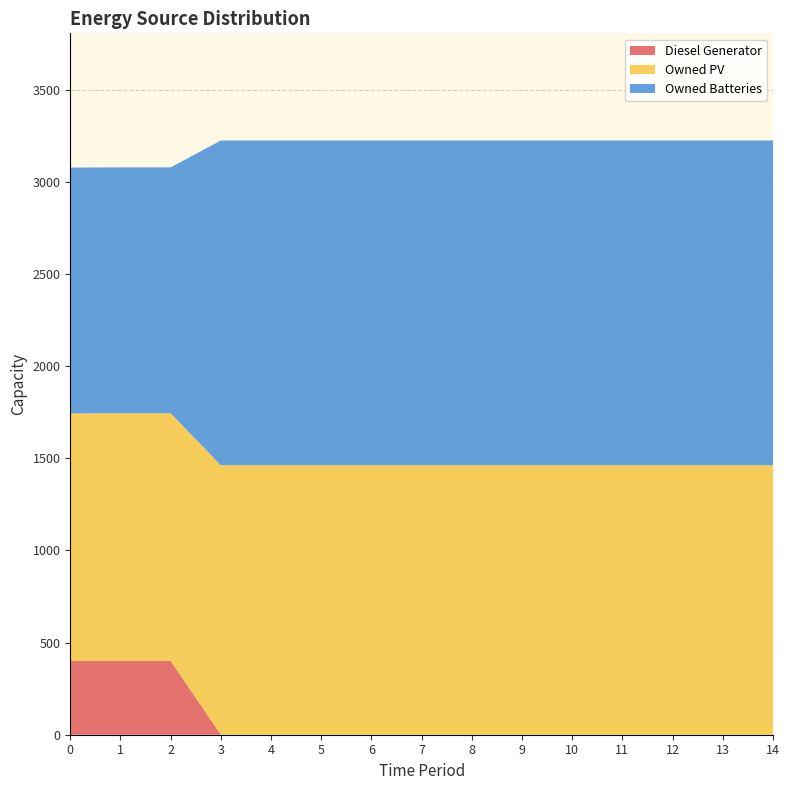

Reading left to right, extract all data points from this chart.

Diesel Generator: 400	400	400	0	0	0	0	0	0	0	0	0	0	0	0
Owned PV: 1343	1344	1344	1462	1462	1462	1462	1462	1462	1462	1462	1462	1462	1462	1462
Owned Batteries: 1334	1334	1334	1762	1762	1762	1762	1762	1762	1762	1762	1762	1762	1762	1762